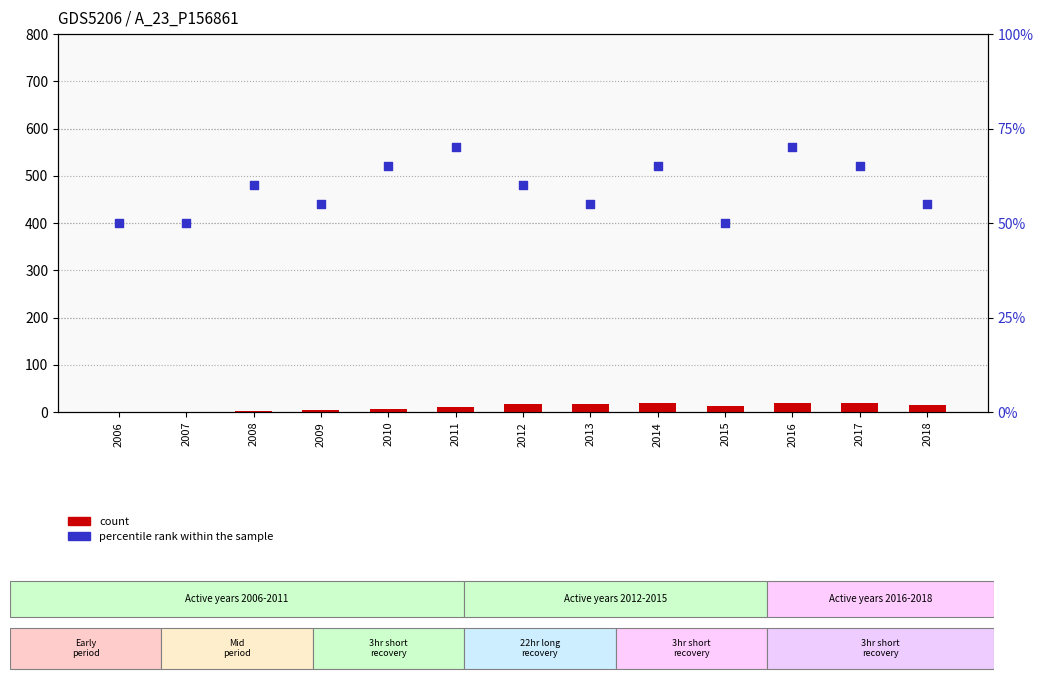

Which series has the largest total across all categories?

percentile rank within the sample